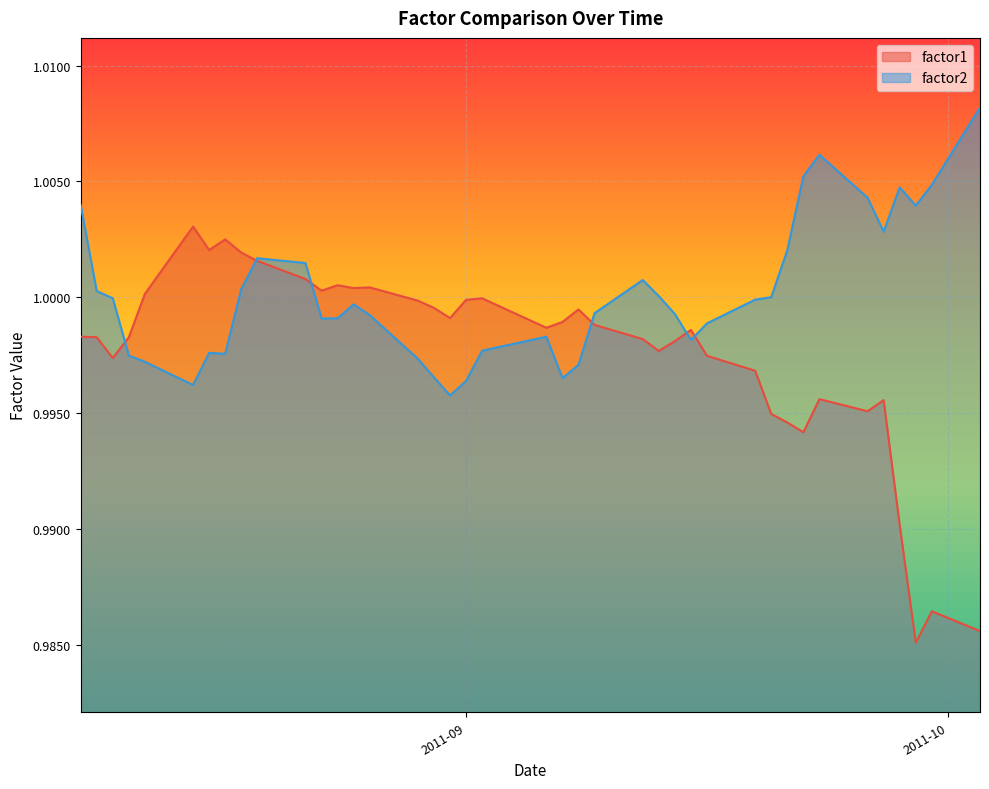

Reading left to right, transcribe all the data shown in this chart.

factor1: 1.0	1.0	1.0	1.0	1.0	1.0	1.0	1.0	1.0	1.0	1.0	1.0	1.0	1.0	1.0	1.0	1.0	1.0	1.0	1.0	1.0	1.0	1.0	1.0	1.0	1.0	1.0	1.0	1.0	1.0	1.0	1.0	1.0	1.0	1.0	1.0	1.0	1.0	1.0	1.0
factor2: 1.0	1.0	1.0	1.0	1.0	1.0	1.0	1.0	1.0	1.0	1.0	1.0	1.0	1.0	1.0	1.0	1.0	1.0	1.0	1.0	1.0	1.0	1.0	1.0	1.0	1.0	1.0	1.0	1.0	1.0	1.0	1.0	1.0	1.0	1.0	1.0	1.0	1.0	1.0	1.0